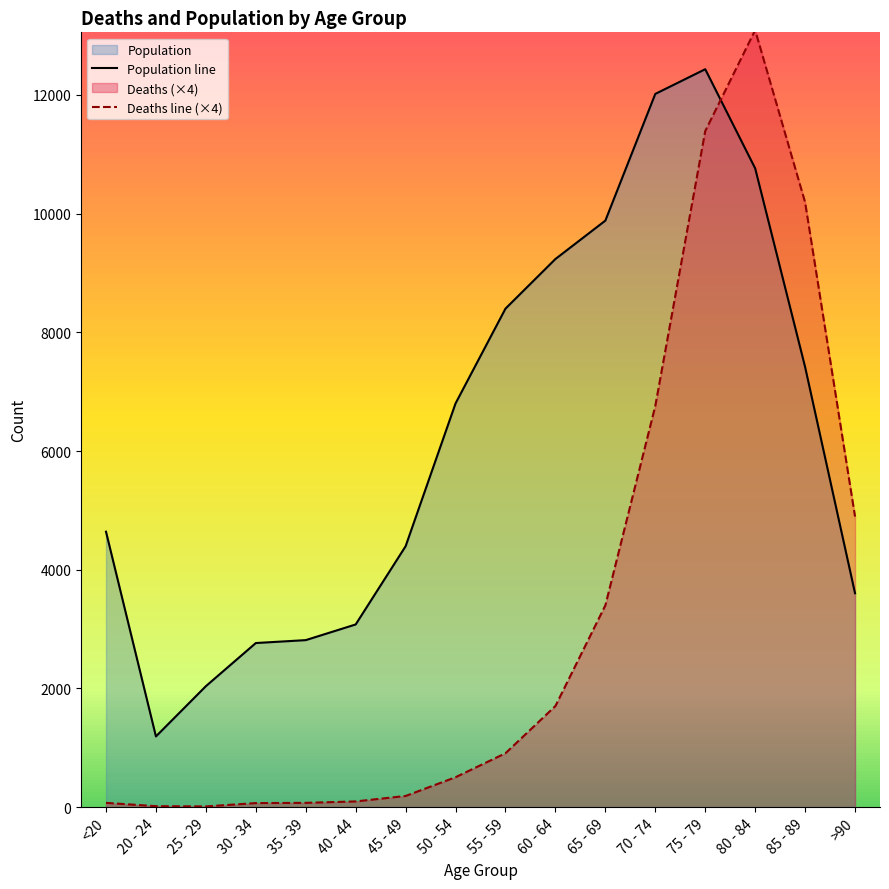

List the series in order of their overall mean, lowest first.

Deaths line (×4), Population line